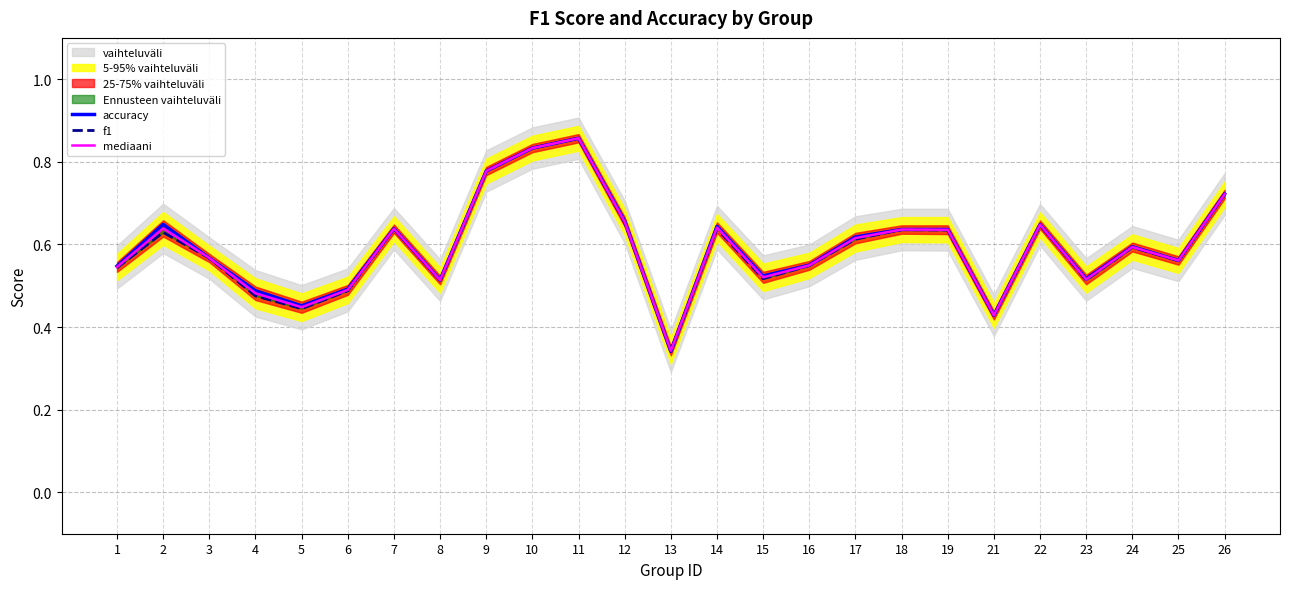

The value of mediaani at 9 is 1.3. True or false?

False